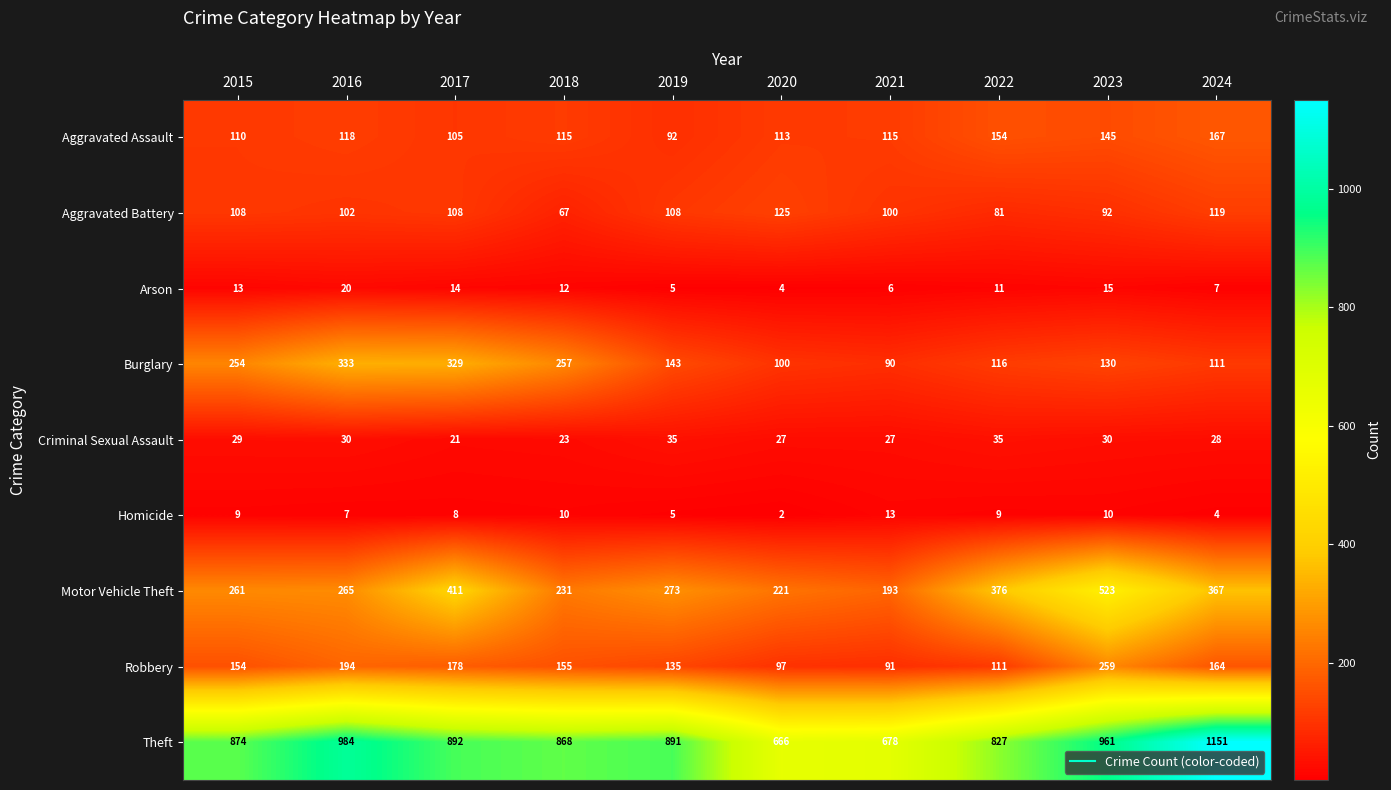

Rank the series at 2024 from lowest to highest value.

Homicide, Arson, Criminal Sexual Assault, Burglary, Aggravated Battery, Robbery, Aggravated Assault, Motor Vehicle Theft, Theft